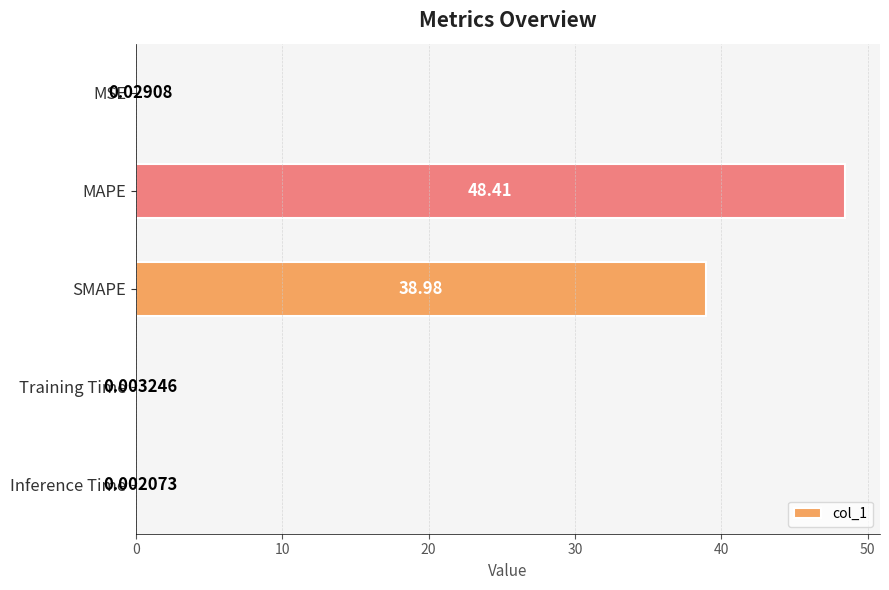

At which category does the chart reach its peak across all series?

MAPE